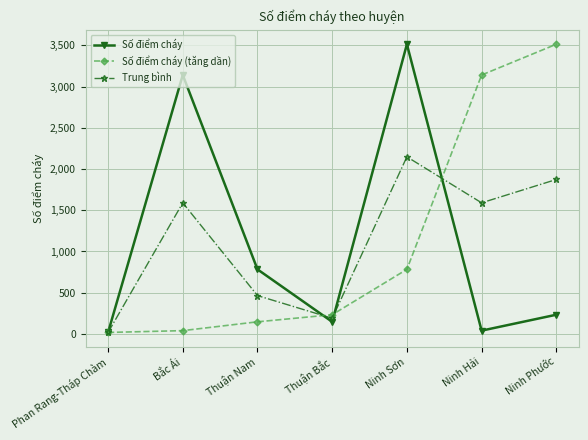

What are all the series names shown in the legend?

Số điểm cháy, Số điểm cháy (tăng dần), Trung bình